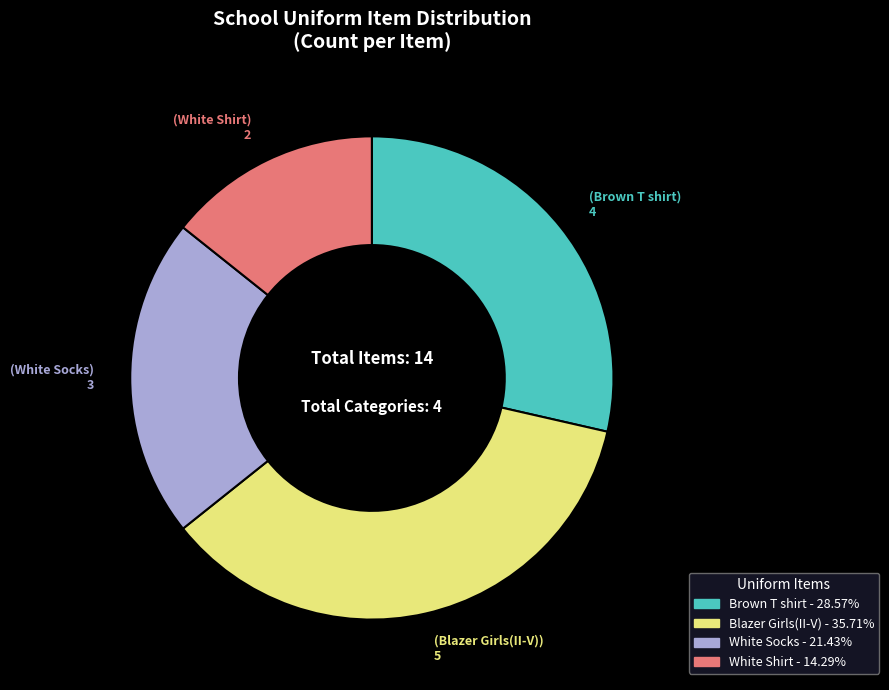

Do Blazer Girls(II-V) - 35.71% and Brown T shirt - 28.57% together represent more than half of the pie?

Yes